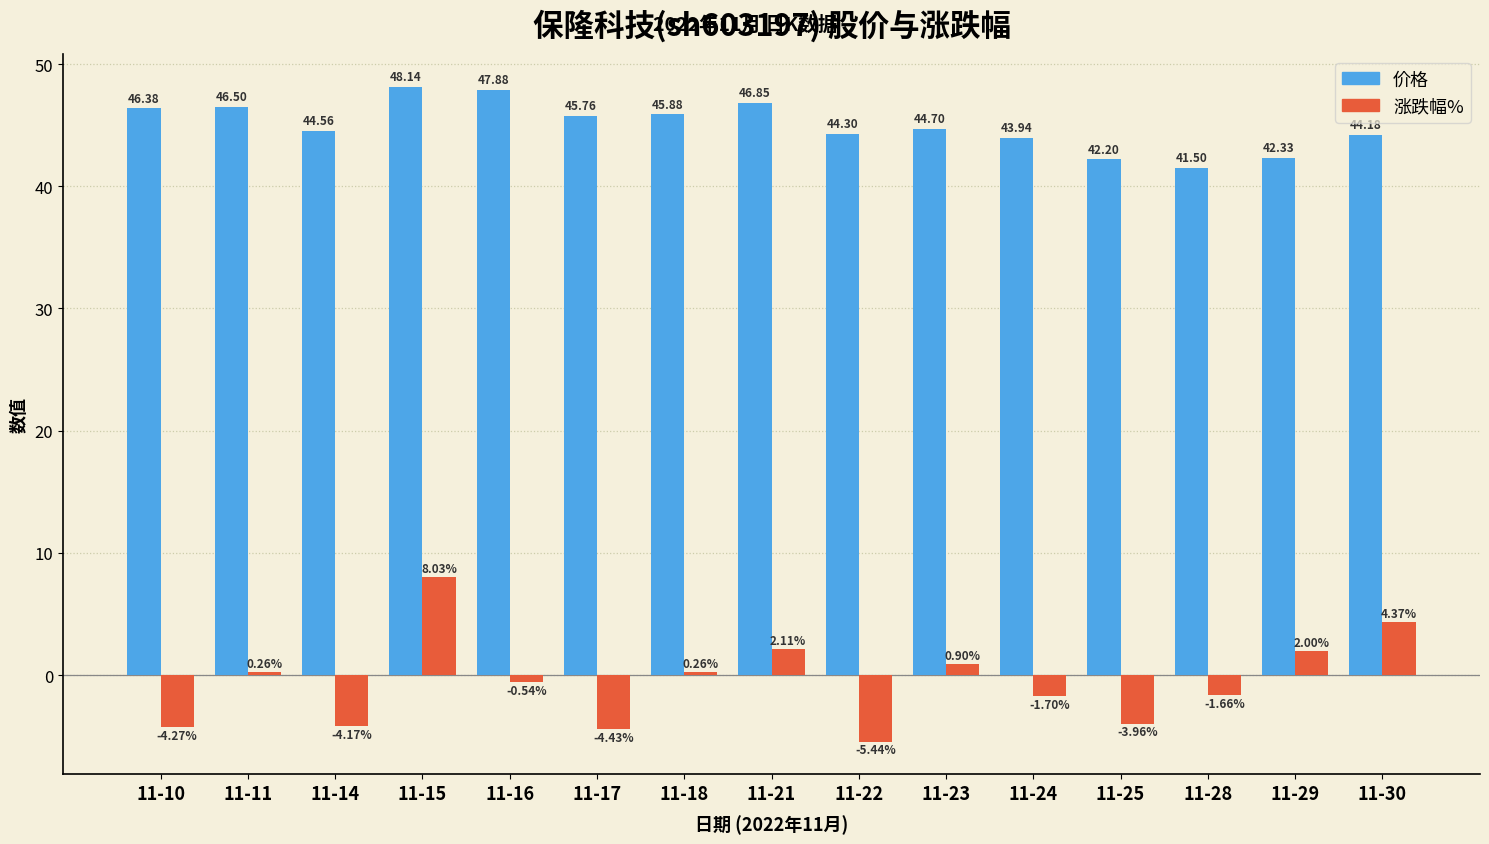

At which category is the sum across all series the highest?

11-15